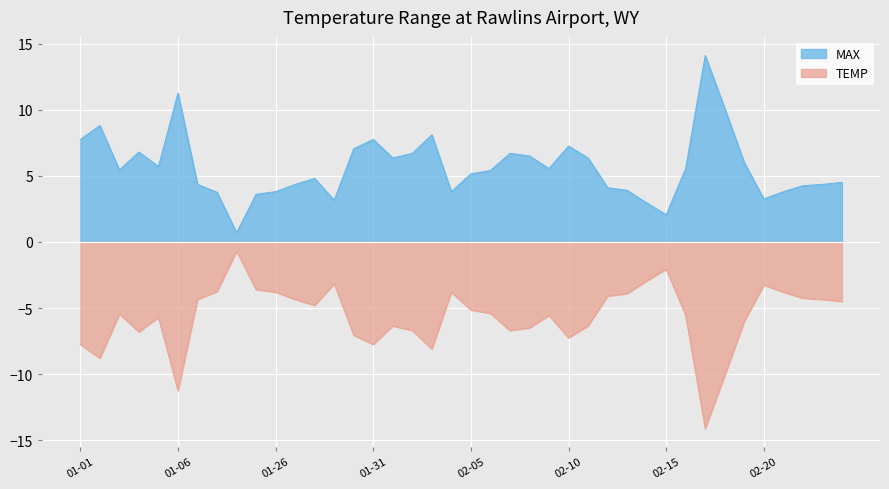

True or false: MAX and TEMP intersect in this chart.

False